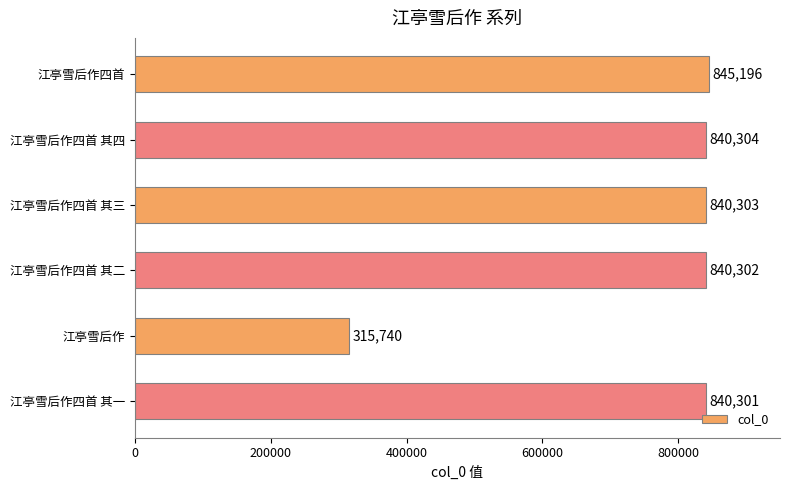

Does the chart contain stacked bars?

No